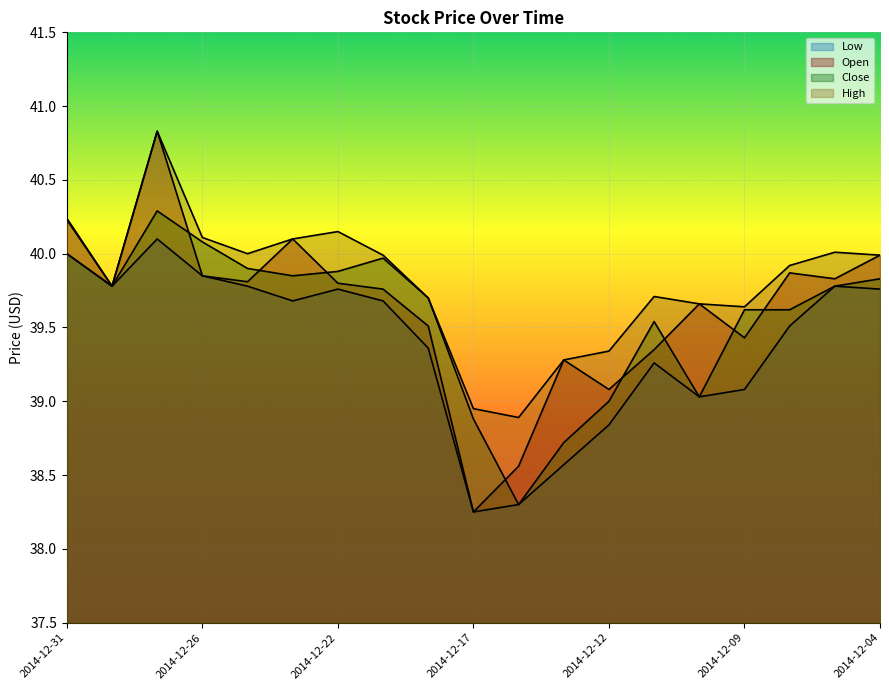

The Open series shows 54.8 at 2014-12-29. True or false?

False